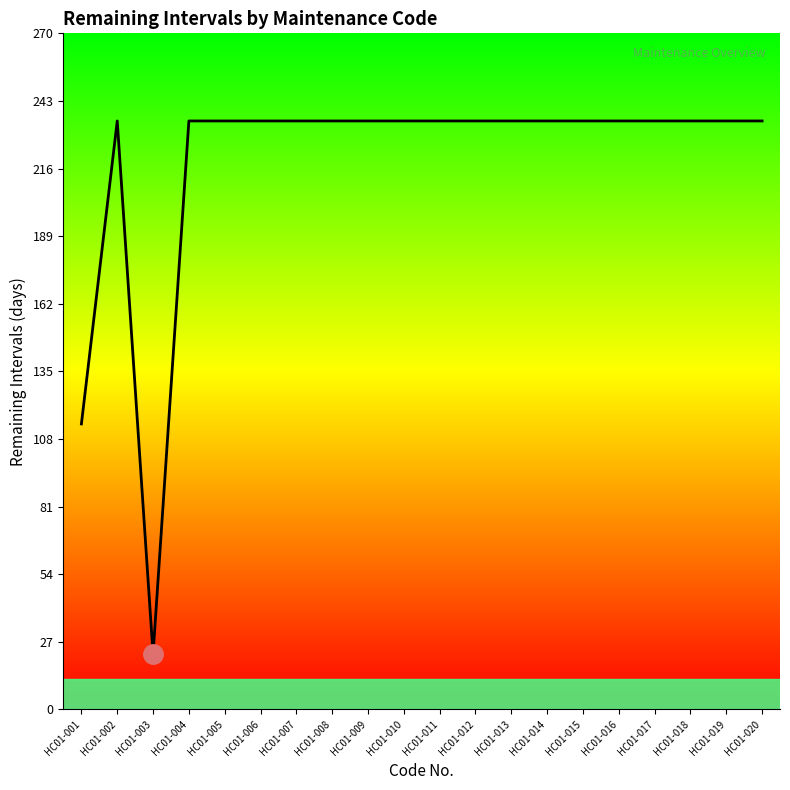

Between HC01-007 and HC01-003, which is larger?

HC01-007